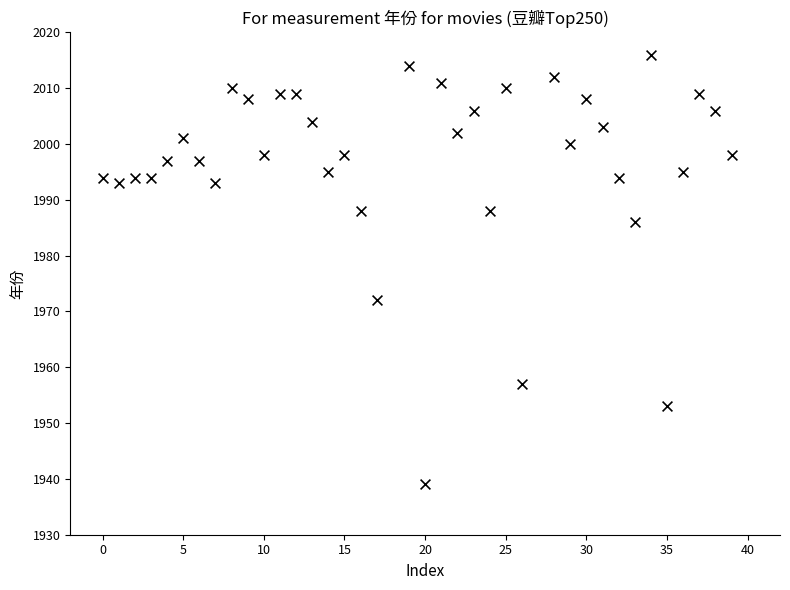

What Y value in the scatter plot is closest to 1977?

1972